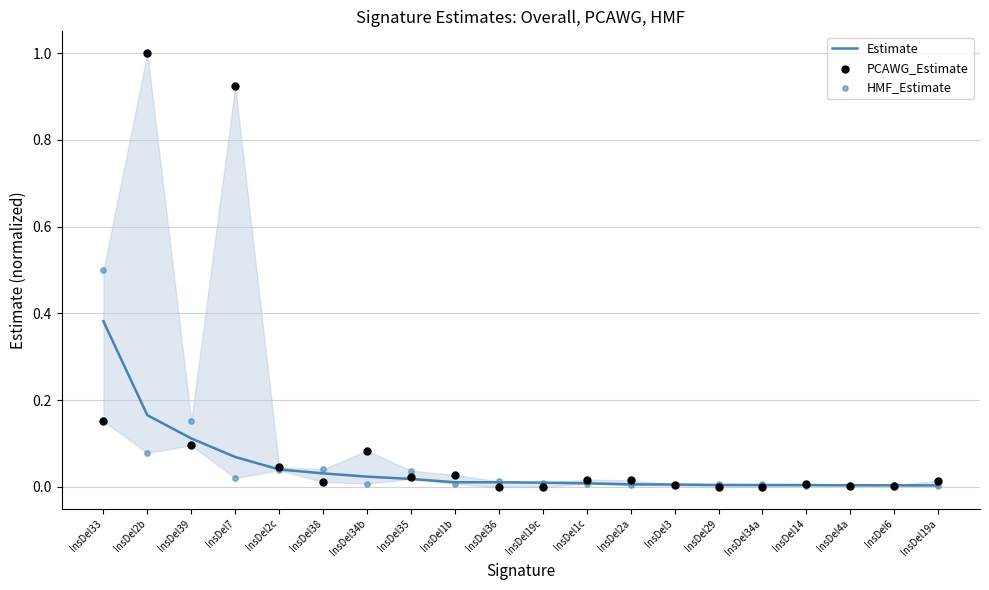

What are all the series names shown in the legend?

Estimate, PCAWG_Estimate, HMF_Estimate